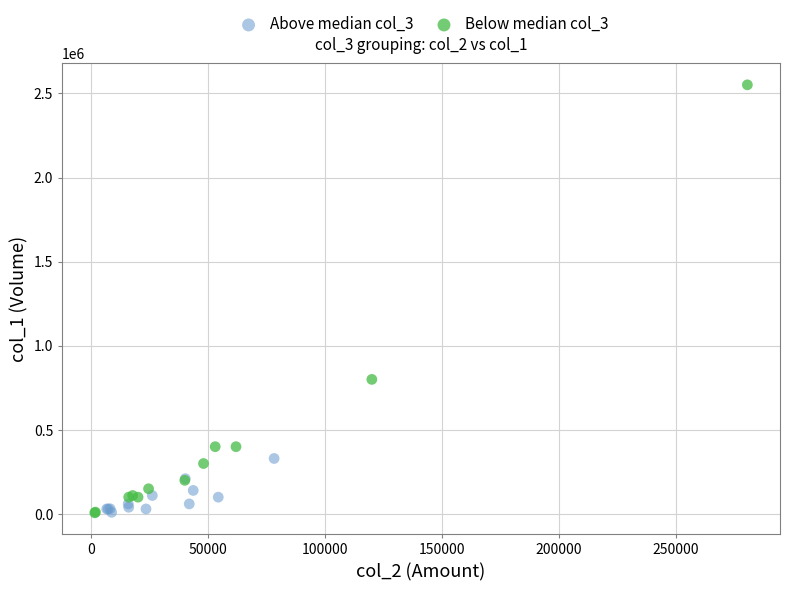

Which series reaches the maximum Y coordinate?

Below median col_3